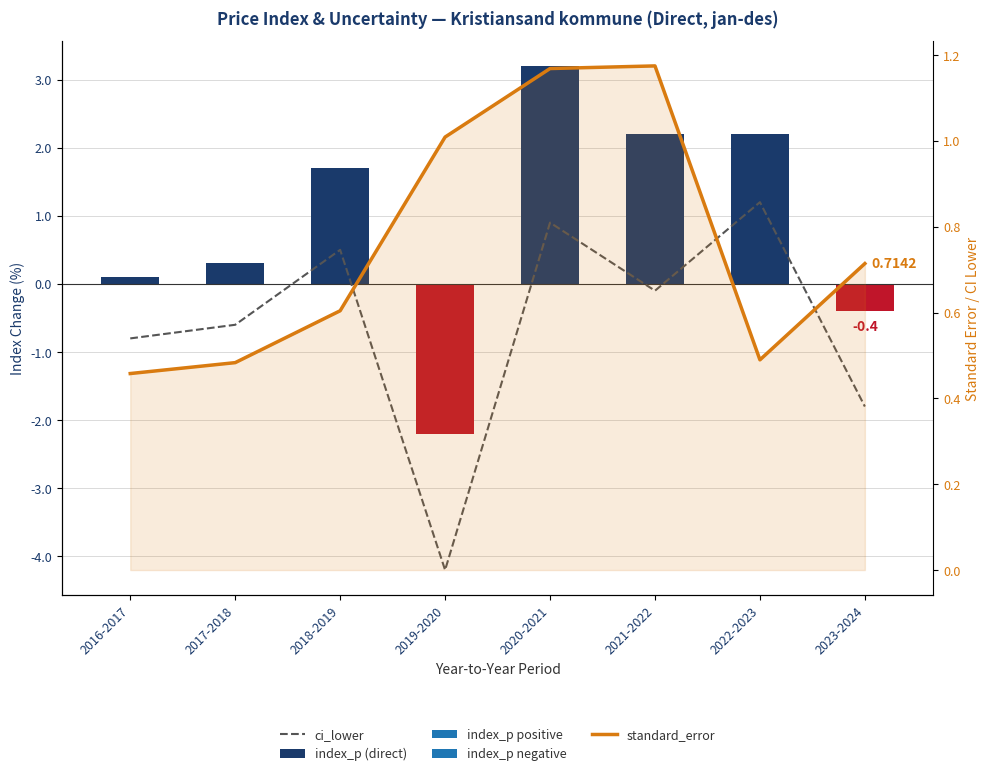

At which label is ci_lower closest to -1?

2016-2017